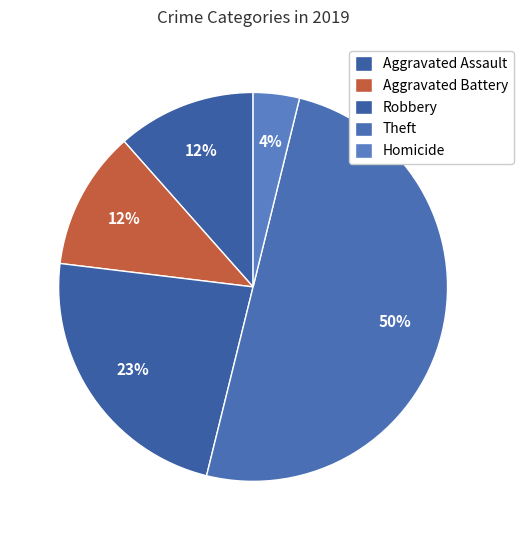

To the nearest percent, what is the average slice percentage?

20%